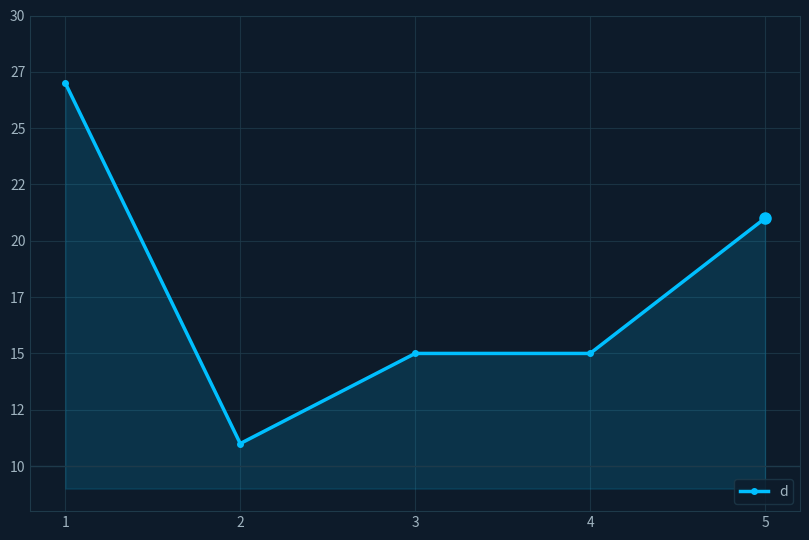

Reading left to right, extract all data points from this chart.

27	11	15	15	21